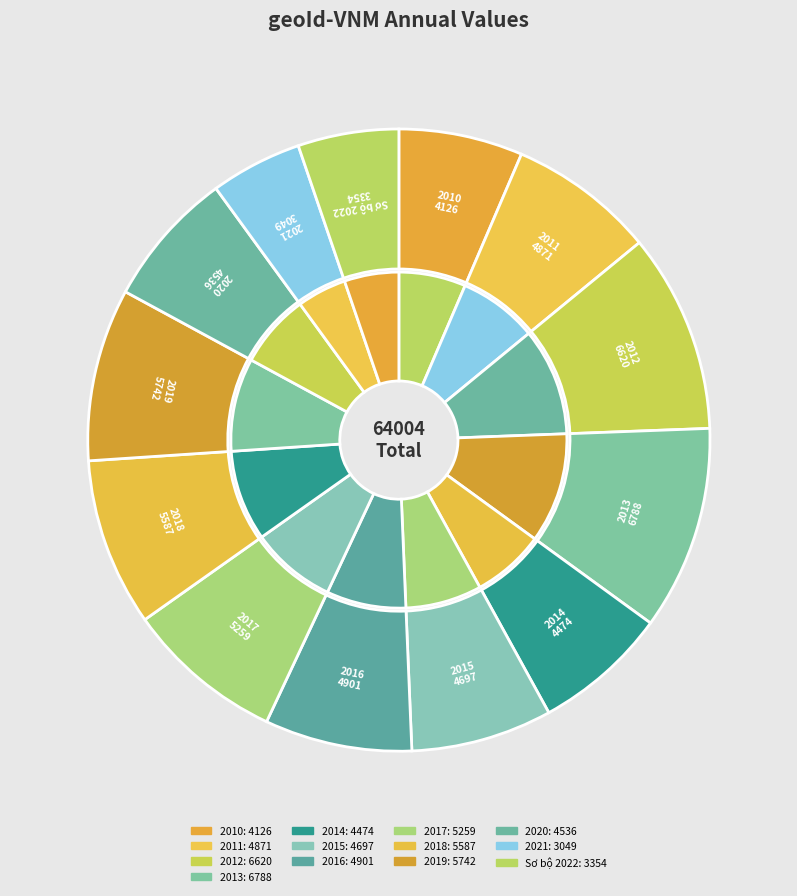

Rank the categories by value from highest to lowest.

2013, 2012, 2019, 2018, 2017, 2016, 2011, 2015, 2020, 2014, 2010, Sơ bộ 2022, 2021